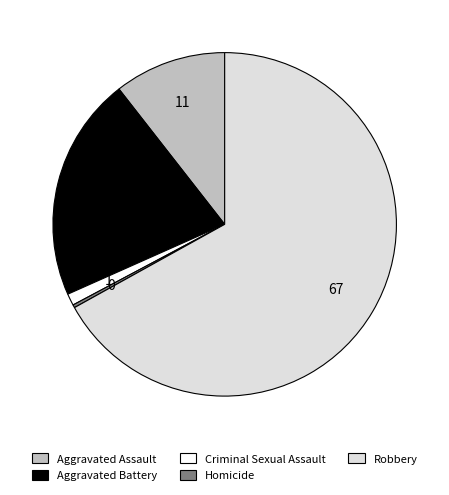

Which category has the biggest portion of the pie?

Robbery